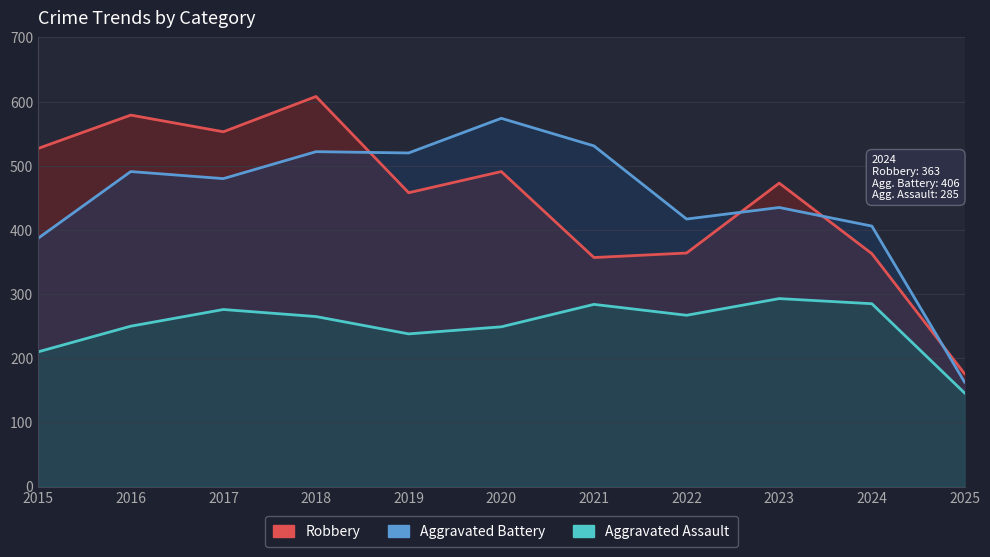

True or false: Robbery and Aggravated Assault intersect in this chart.

False